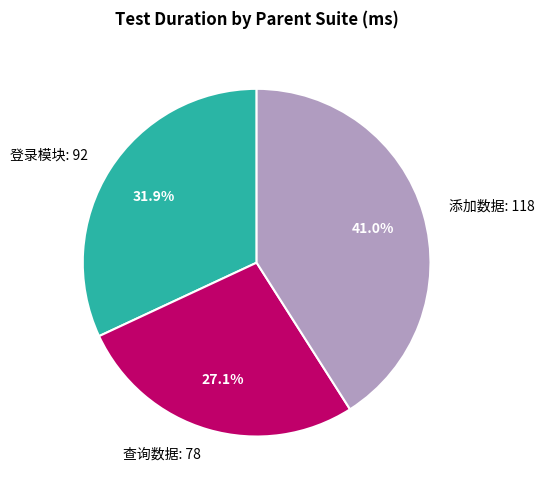

Is there a majority slice in this chart?

No